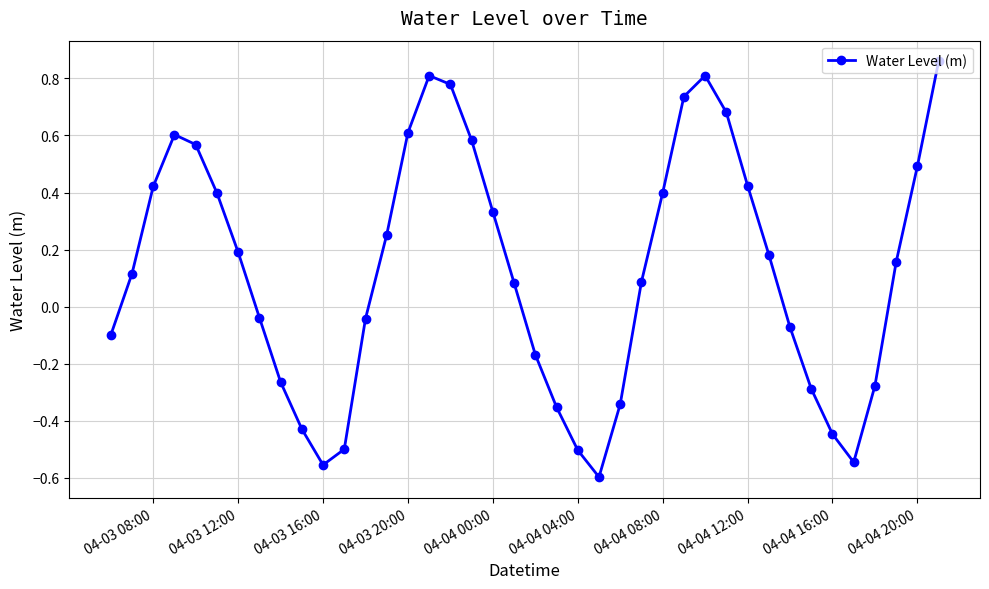

What is the sum of all values?

5.1